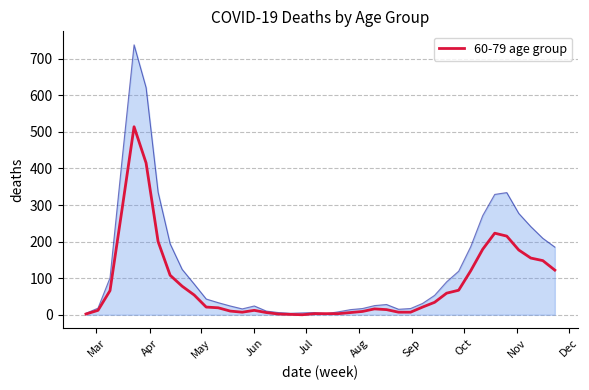

How many data points are above 21?

19